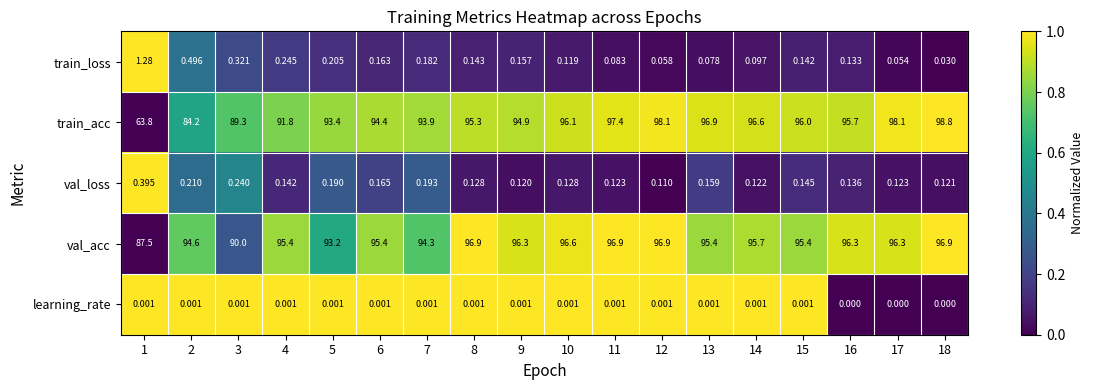

Which series changed the most between 6 and 18?

train_acc